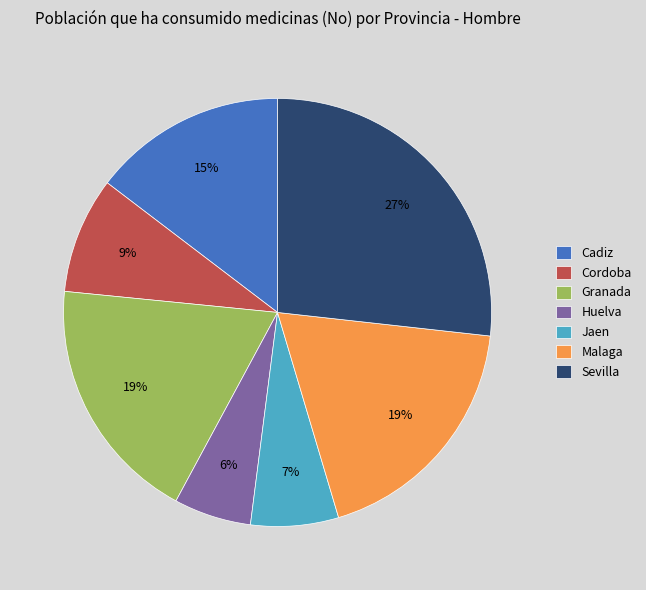

Does Jaen account for over 50% of the chart?

No